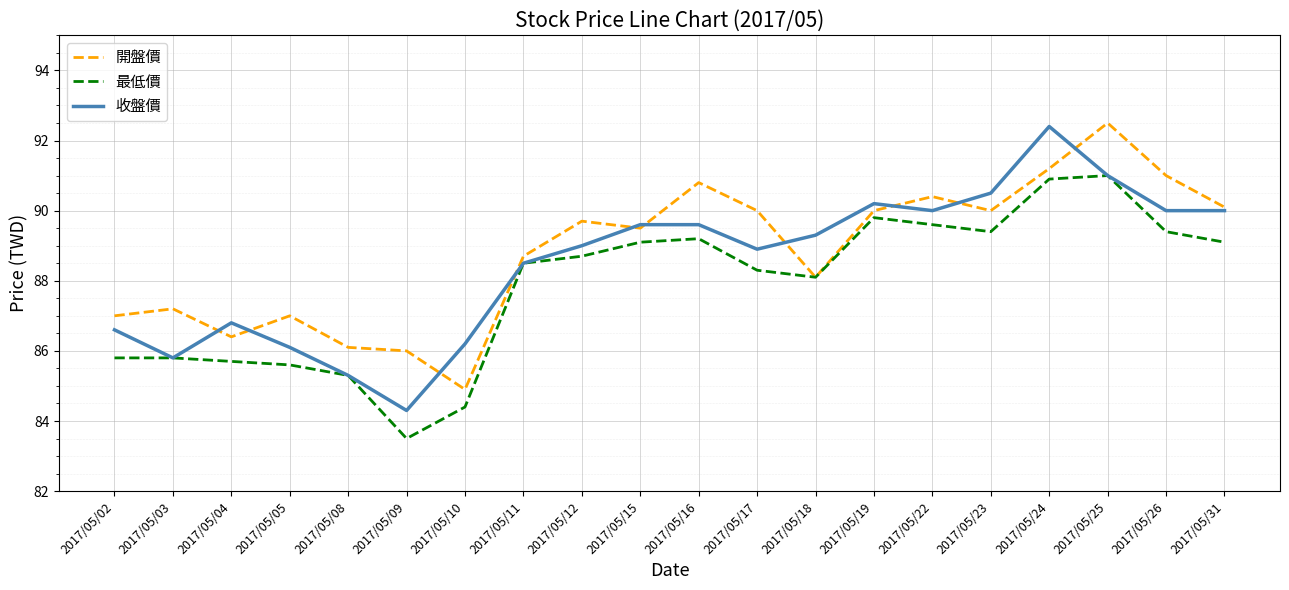

What is the total value across all series at 2017/05/03?

258.8